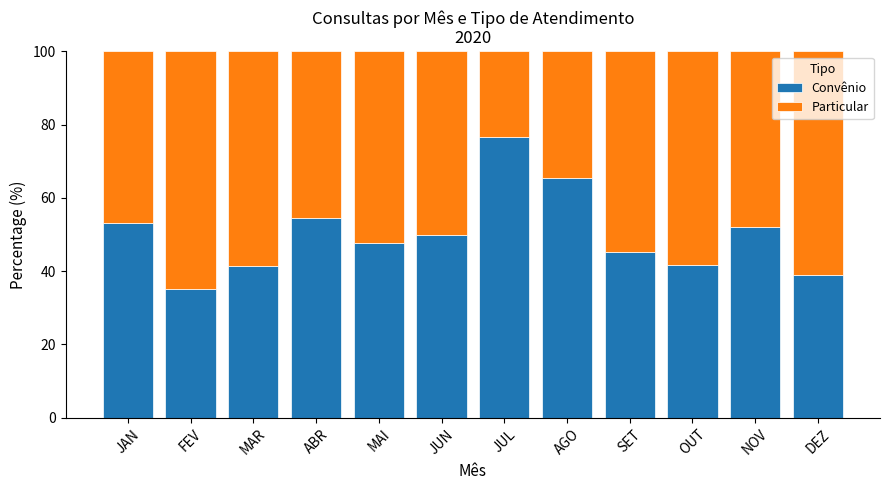

How many data points does each series have?

12